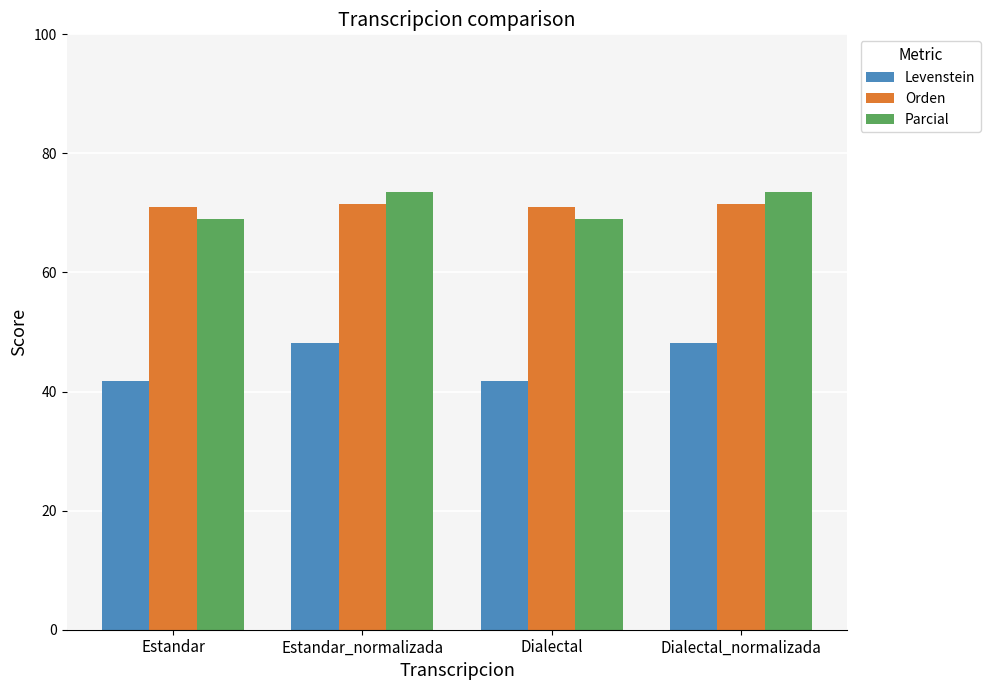

Is the value of Parcial at Estandar_normalizada greater than the value of Orden at Estandar?

Yes